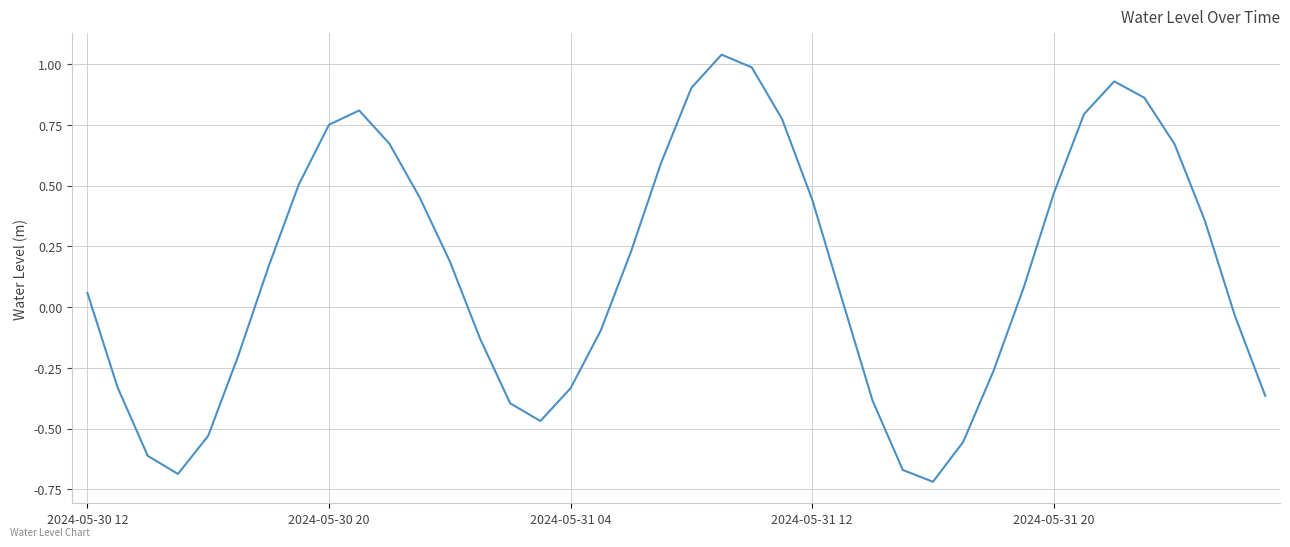

What is the difference between the maximum and minimum values?

1.8